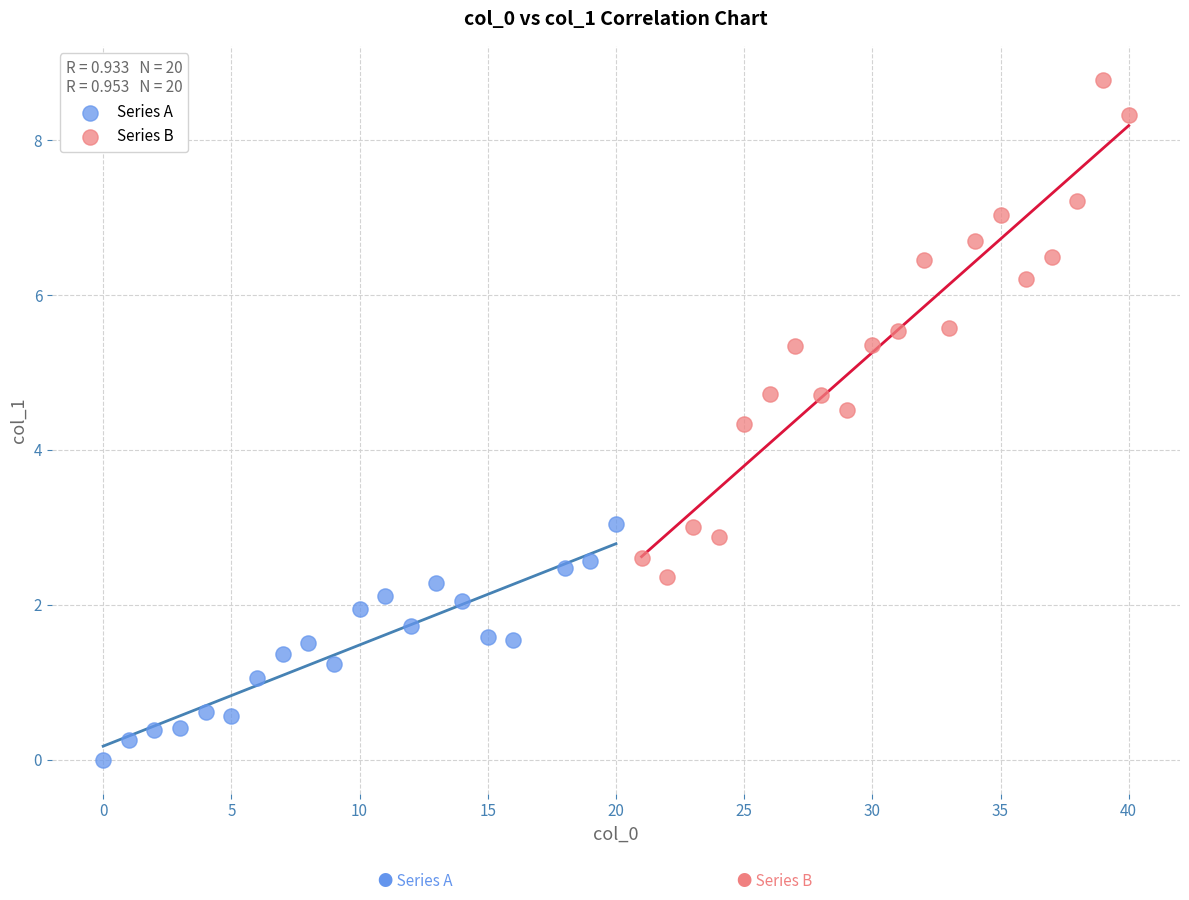

What are all the series names shown in the legend?

Series A, Series B